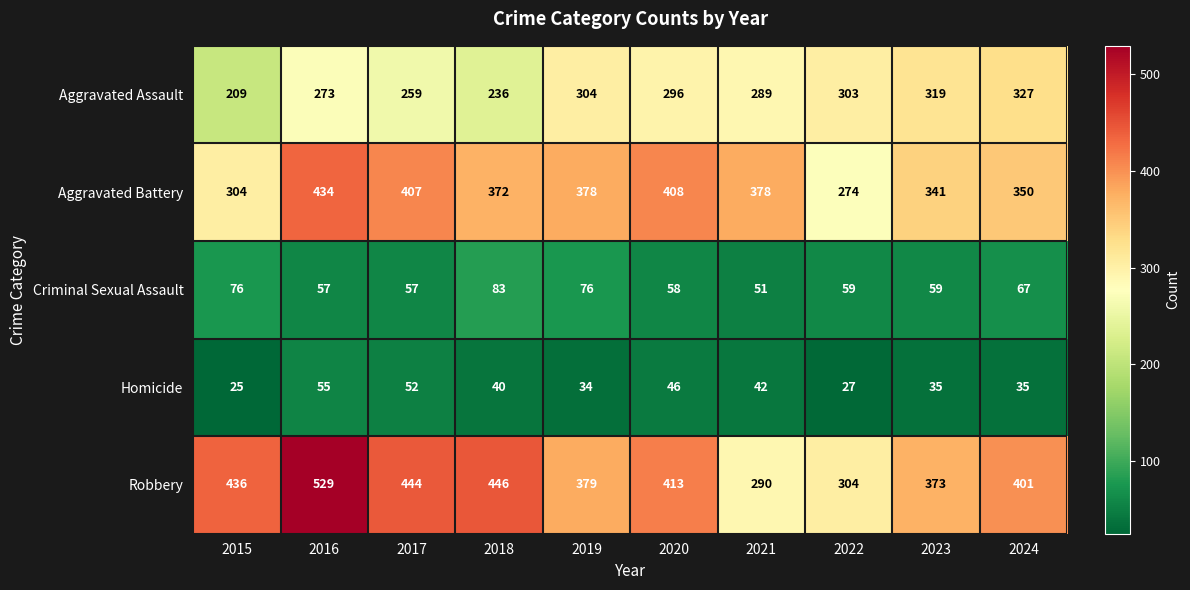

Which series has the largest total across all categories?

Robbery